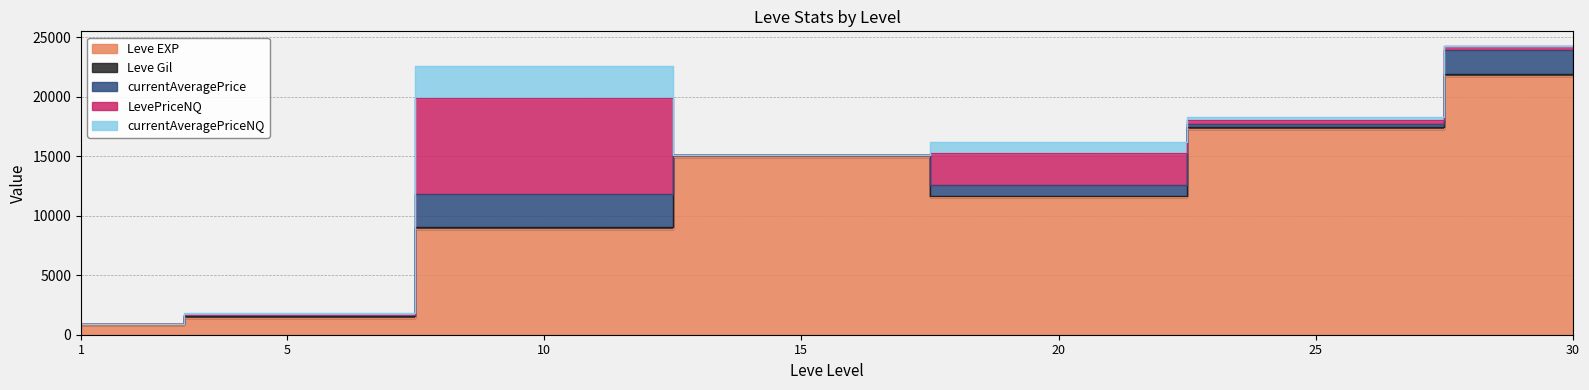

Which series changed the most between 1 and 30?

Leve EXP